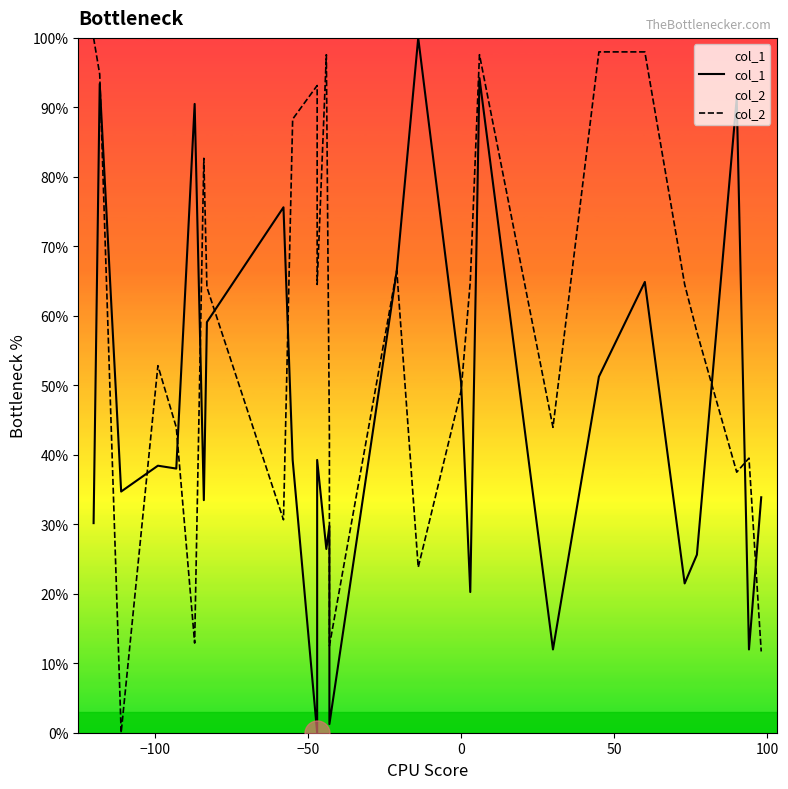

In col_2, how many points are lower than both neighbors (excluding endpoints)?

8